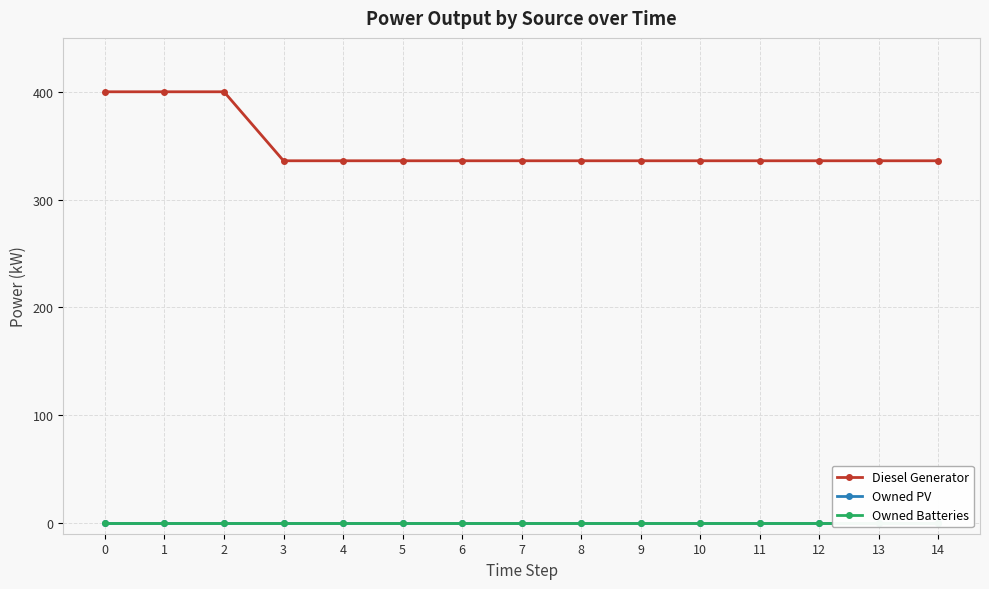

Reading left to right, what are all the values shown in this chart?

Diesel Generator: 400	400	400	336	336	336	336	336	336	336	336	336	336	336	336
Owned PV: 0	0	0	0	0	0	0	0	0	0	0	0	0	0	0
Owned Batteries: 0	0	0	0	0	0	0	0	0	0	0	0	0	0	0